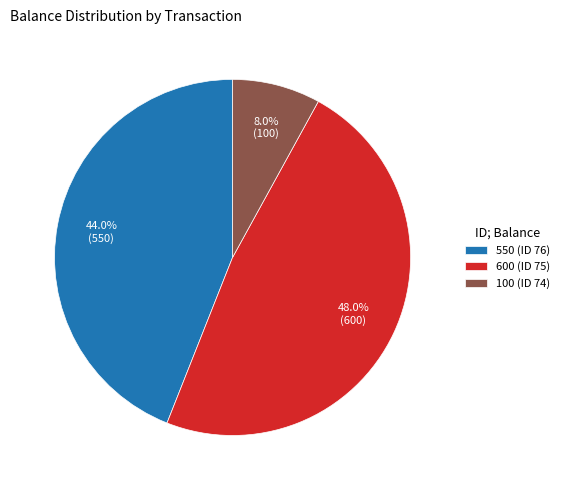

Which slice is the smallest?

100 (ID 74)